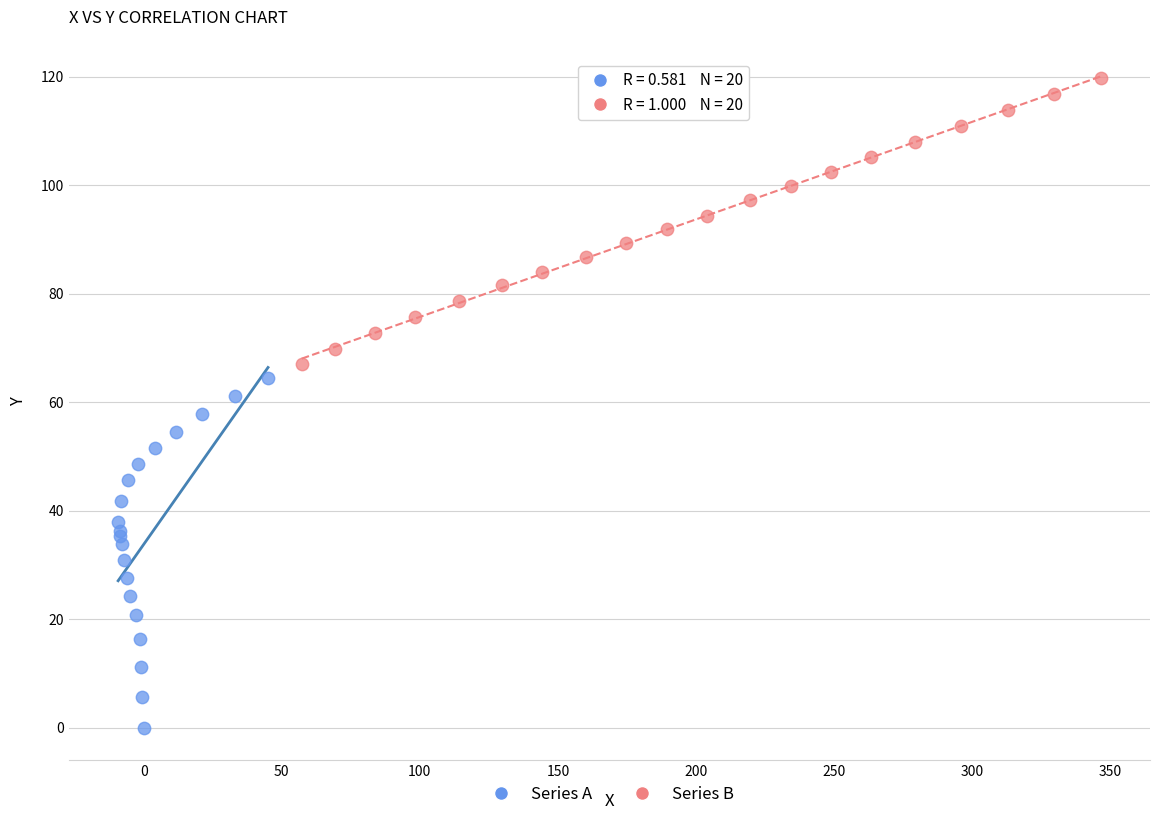

Which series contains the lowest Y value?

Series A